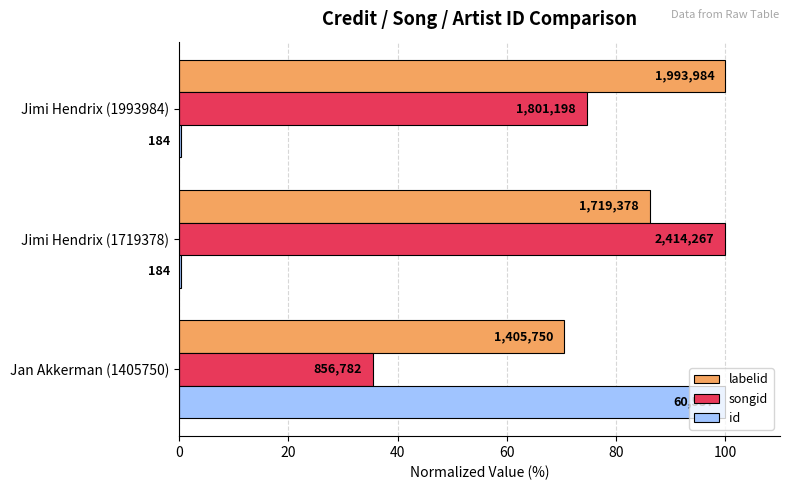

What are all the series names shown in the legend?

labelid, songid, id